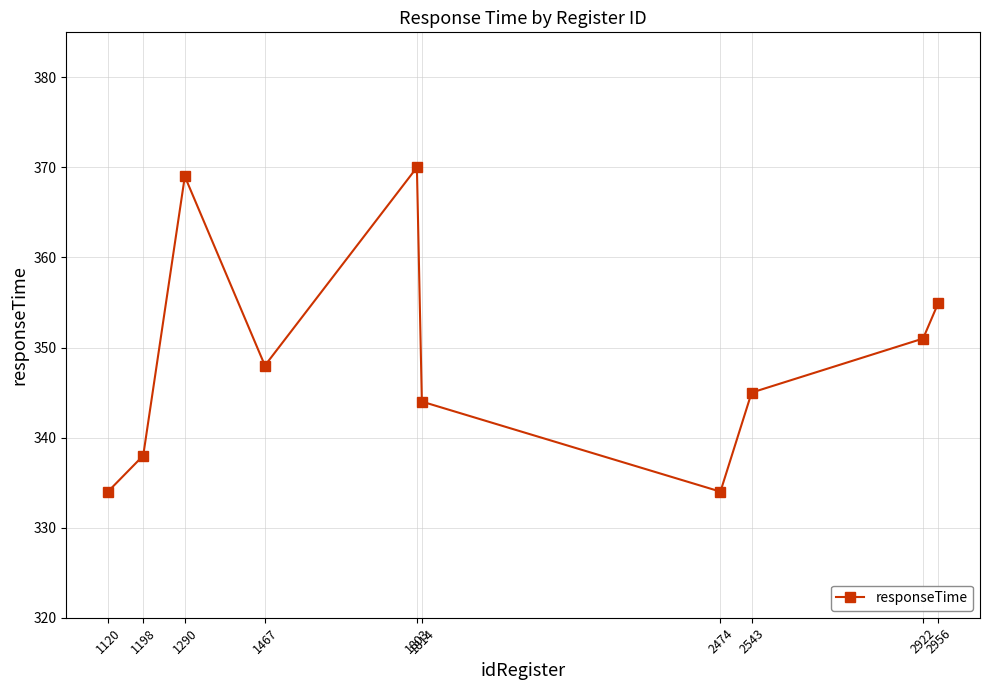

What is the value of the 10th point from the left?

355